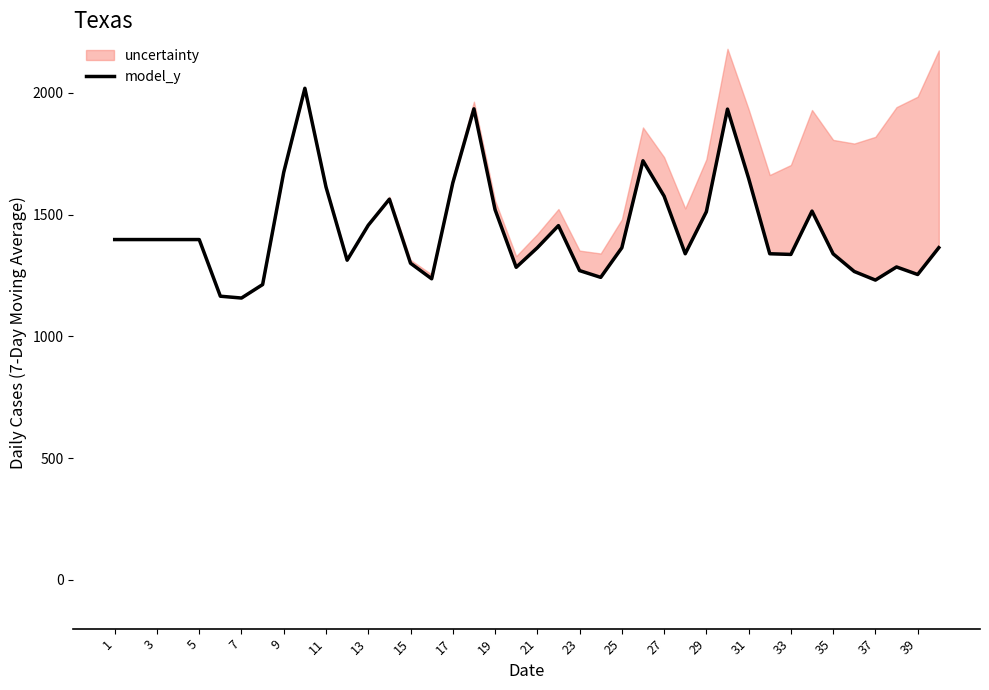

How many categories are shown in the chart?

40